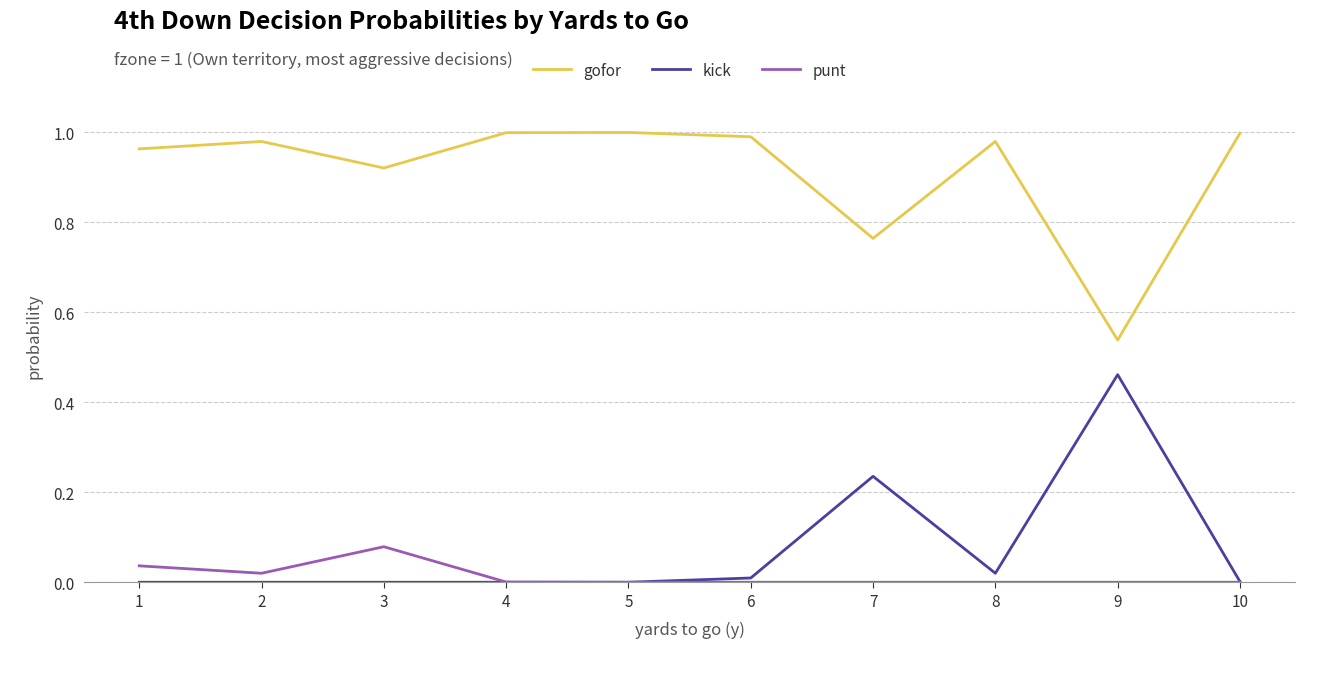

True or false: kick and gofor cross at least once.

False